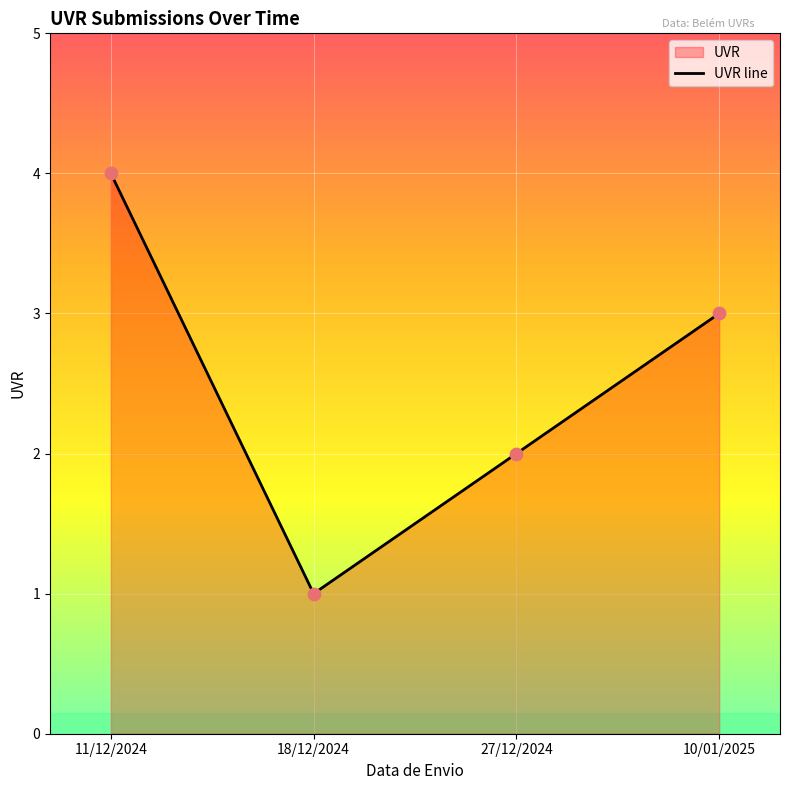

Between 10/01/2025 and 27/12/2024, which is larger?

10/01/2025